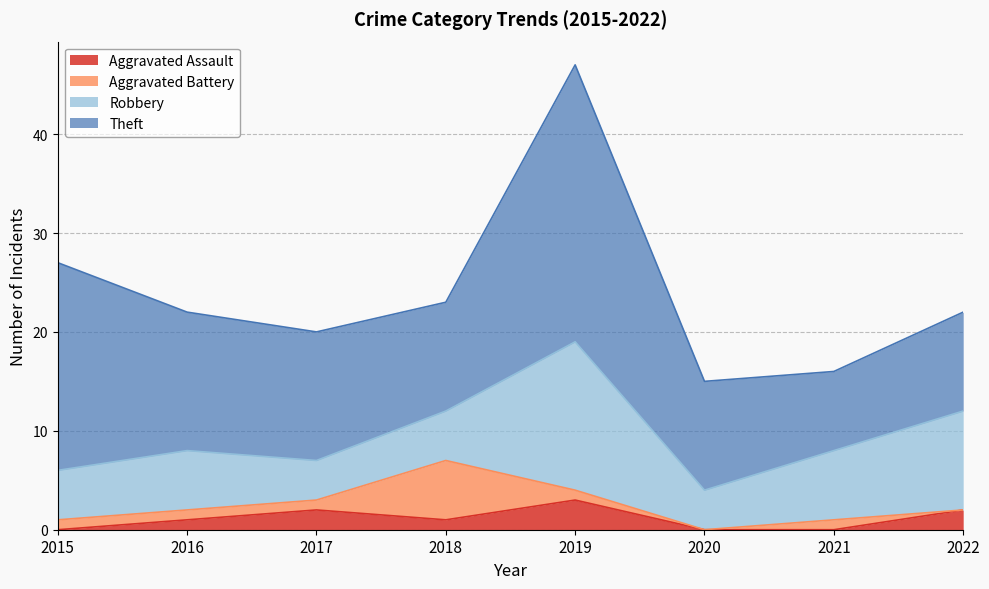

How many values in the Theft series exceed 13?

3